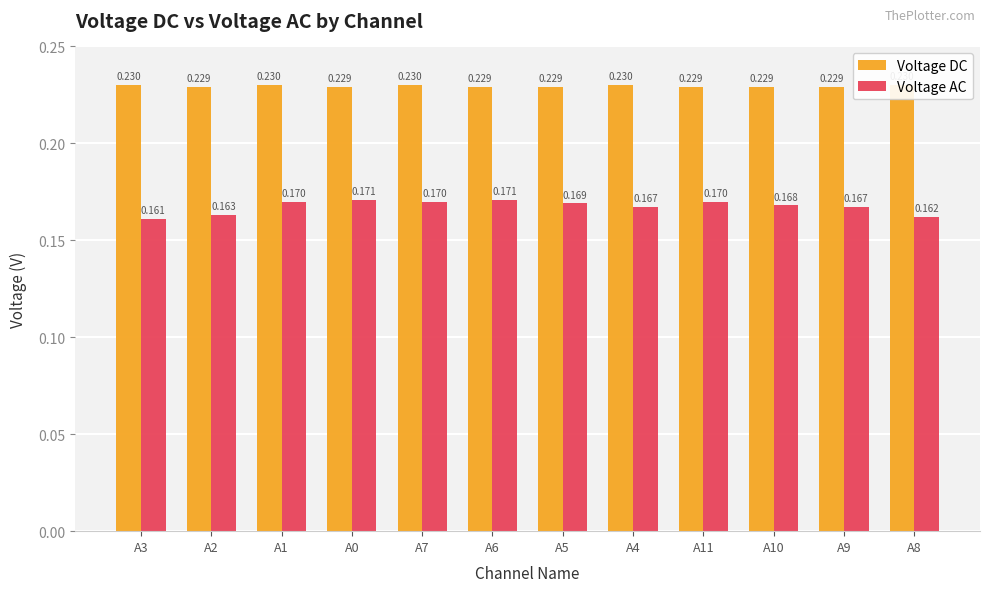

At which category is the sum across all series the highest?

A1